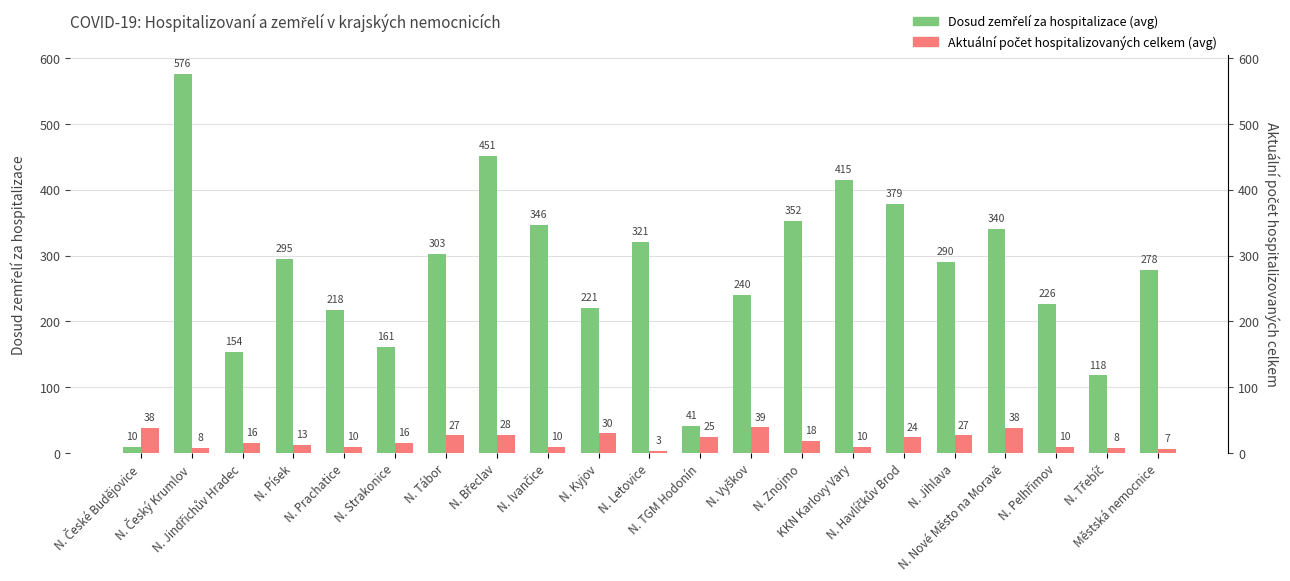

Which has a higher value, N. Strakonice or N. Břeclav?

N. Břeclav